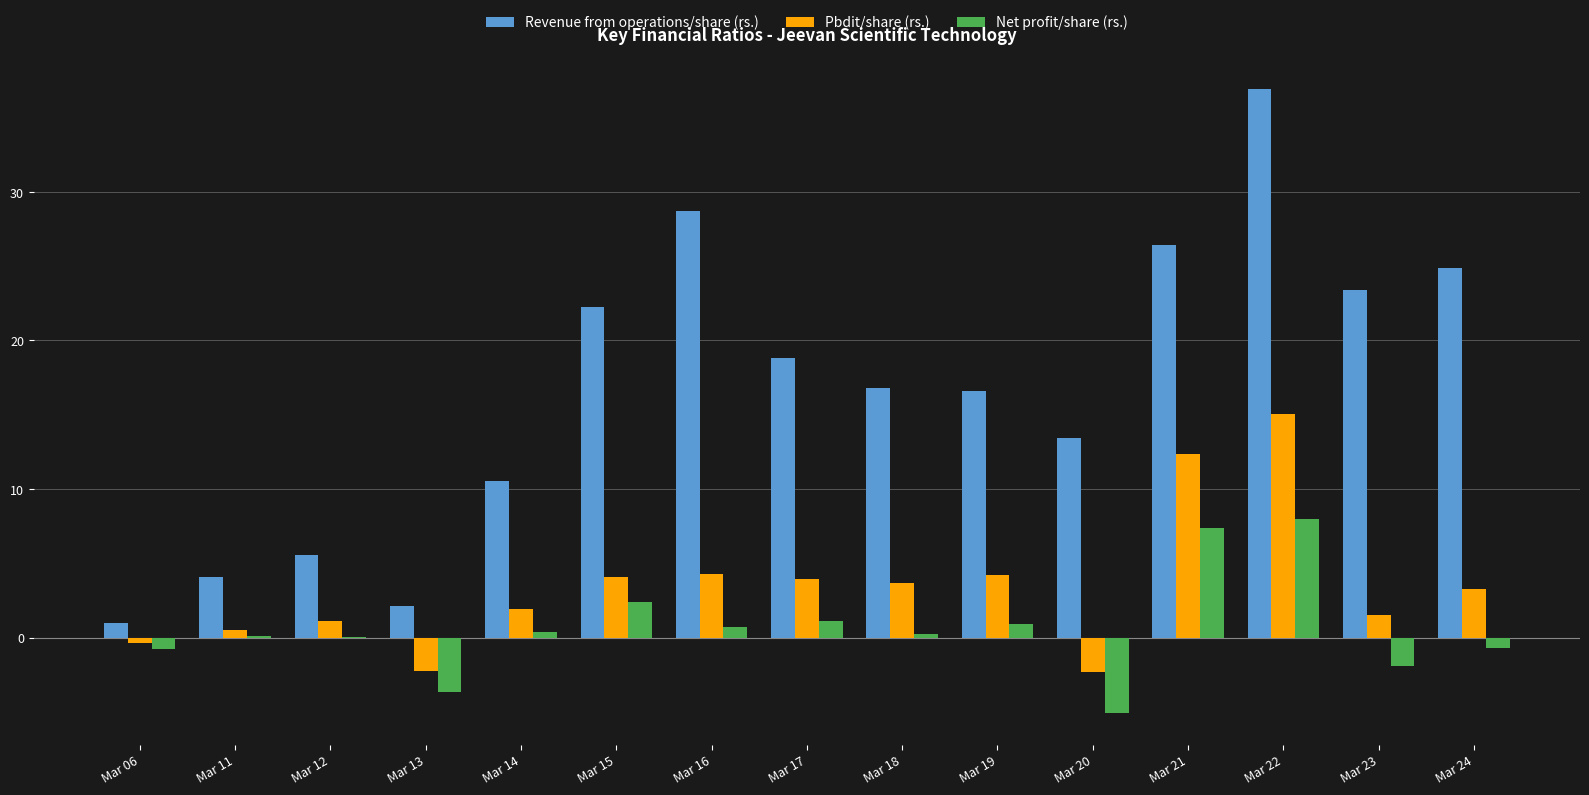

What is the sum of all Net profit/share (rs.) values?

9.0